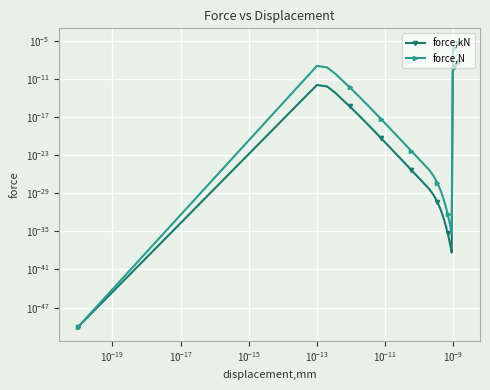

True or false: force,N and force,kN cross at least once.

False